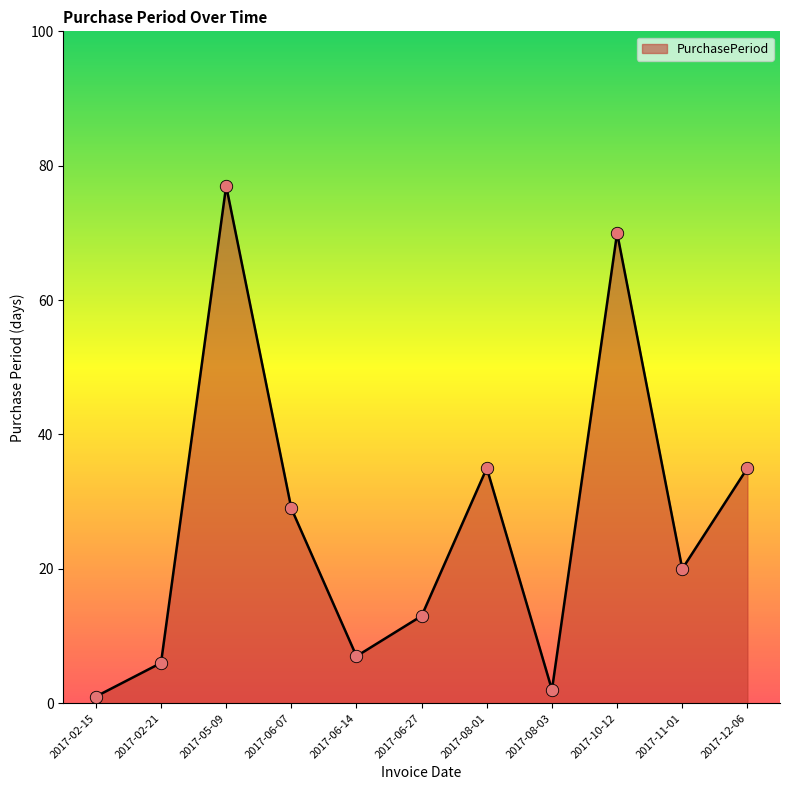

What is the change in value from 2017-08-03 to 2017-10-12?

+68